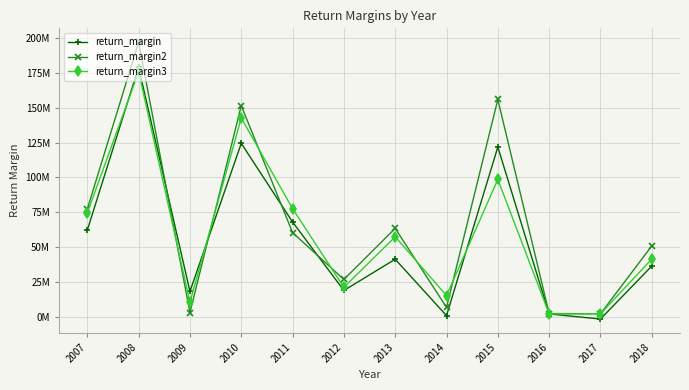

At which label does return_margin3 reach its minimum?

2016